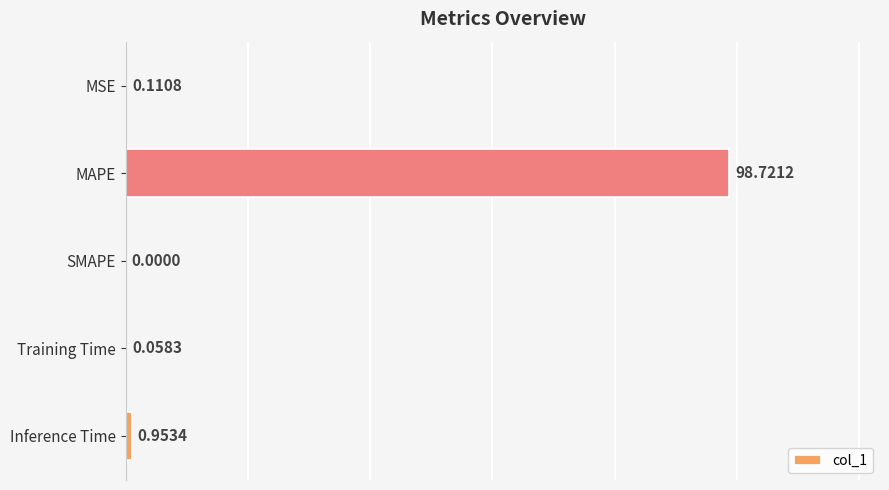

At which category does the chart reach its peak across all series?

MAPE